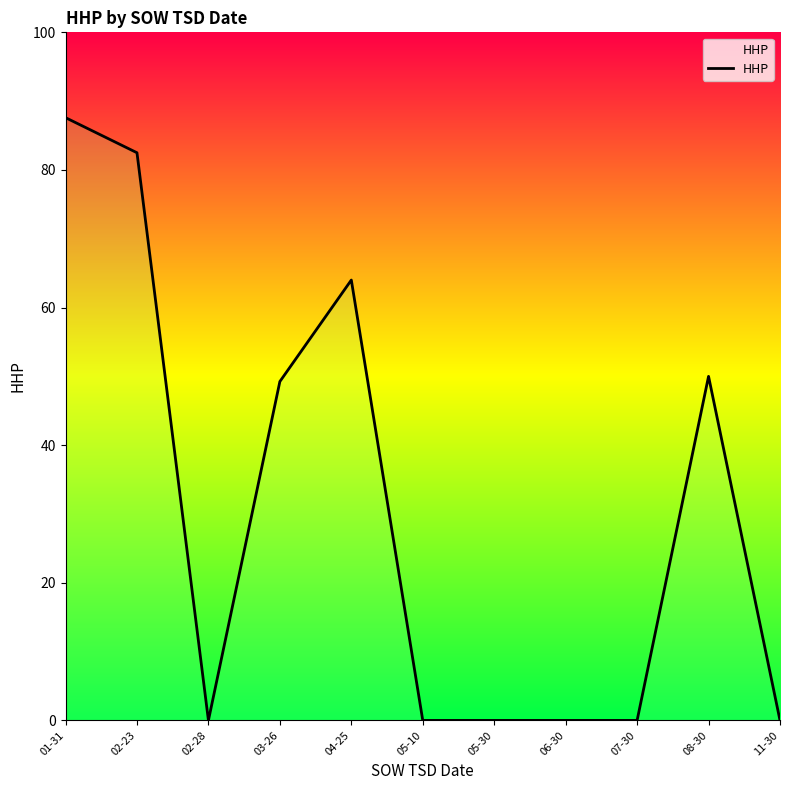

What is the label of the 4th point from the right?

06-30